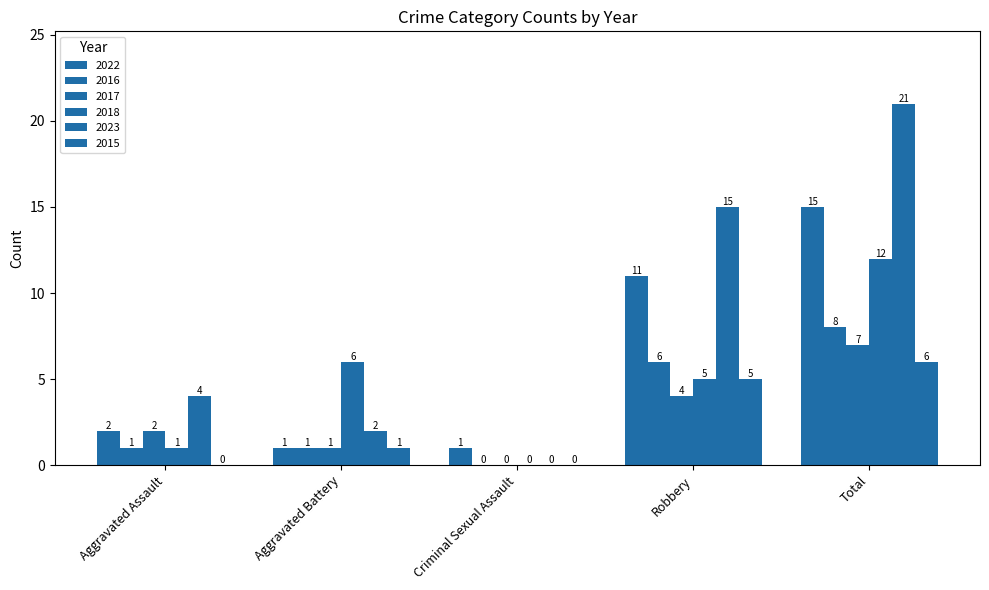

What is the value of the 2015 bar at the 5th from the left?

6